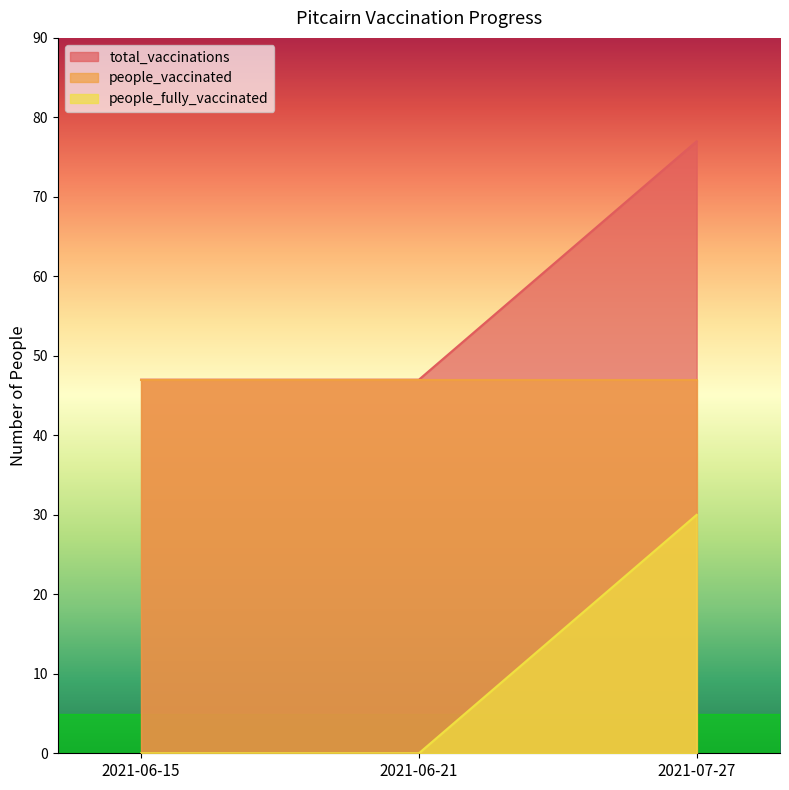

Which series has the widest spread of values?

total_vaccinations